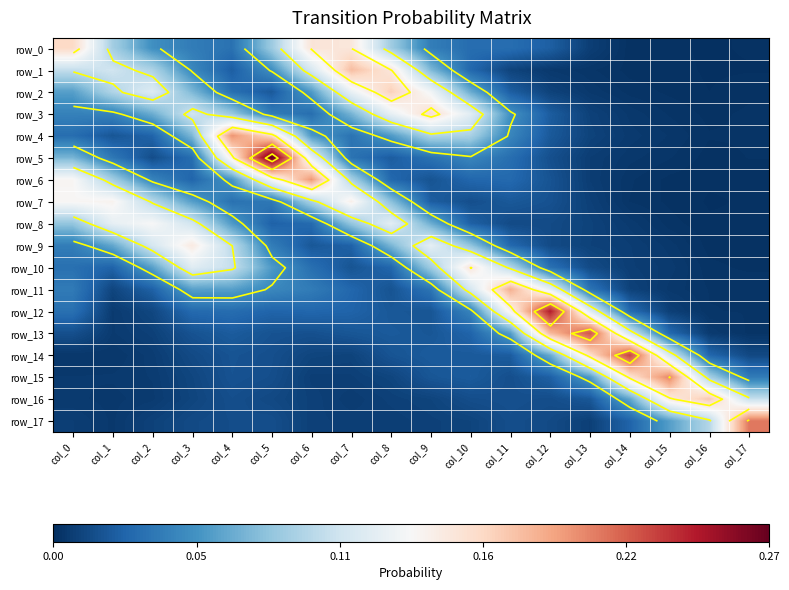

Is it true that row_7 equals 0.1 at col_1?

True